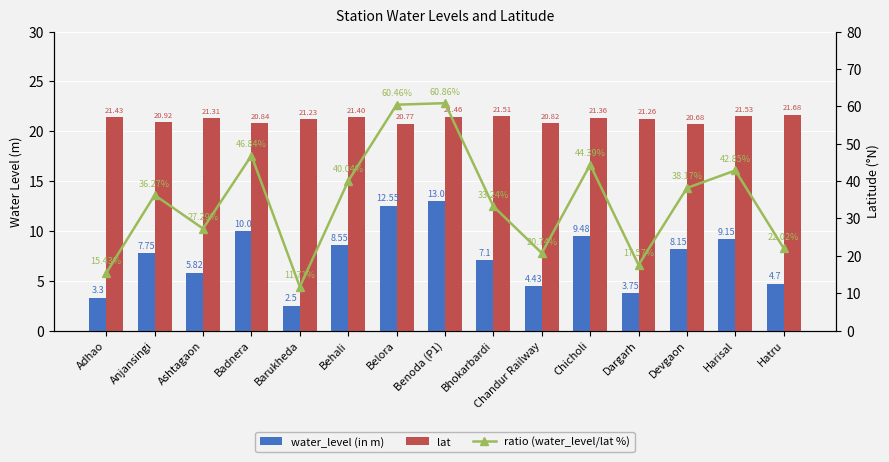

Which series has the largest total across all categories?

ratio (water_level/lat %)